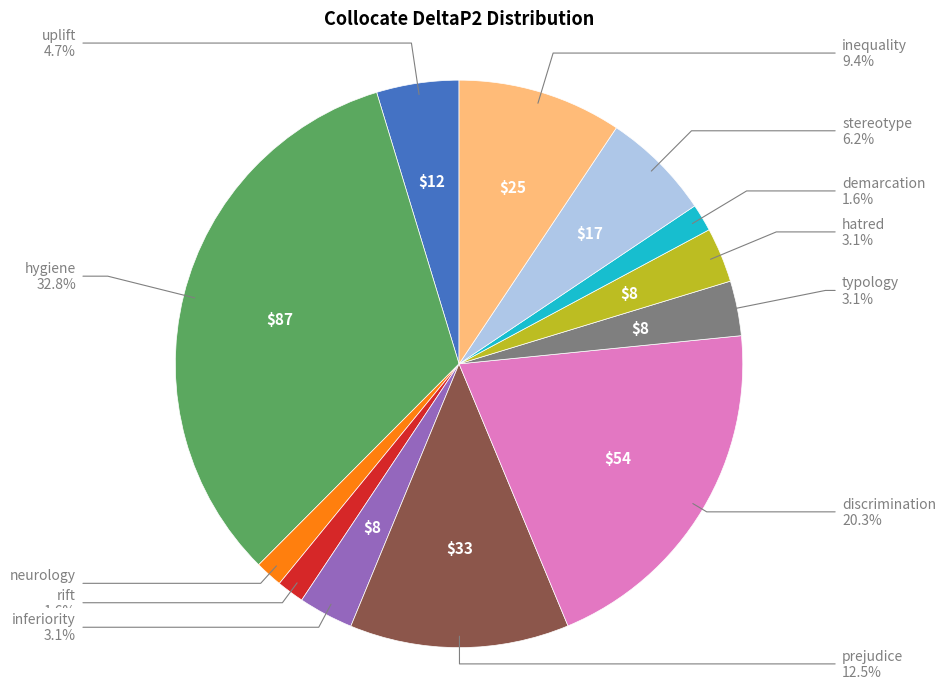

Is there any slice that represents more than half of the pie?

No